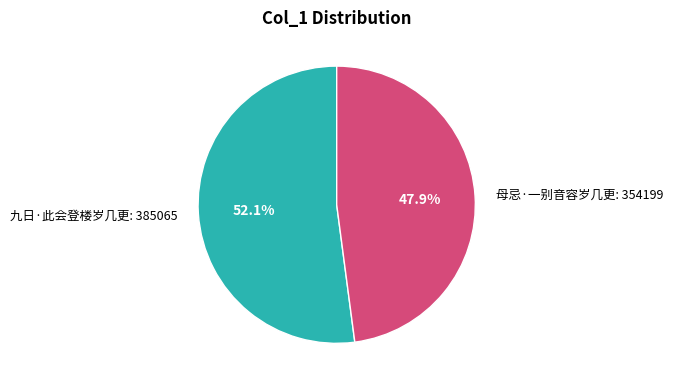

Which category has the smallest portion of the pie?

母忌·一别音容岁几更